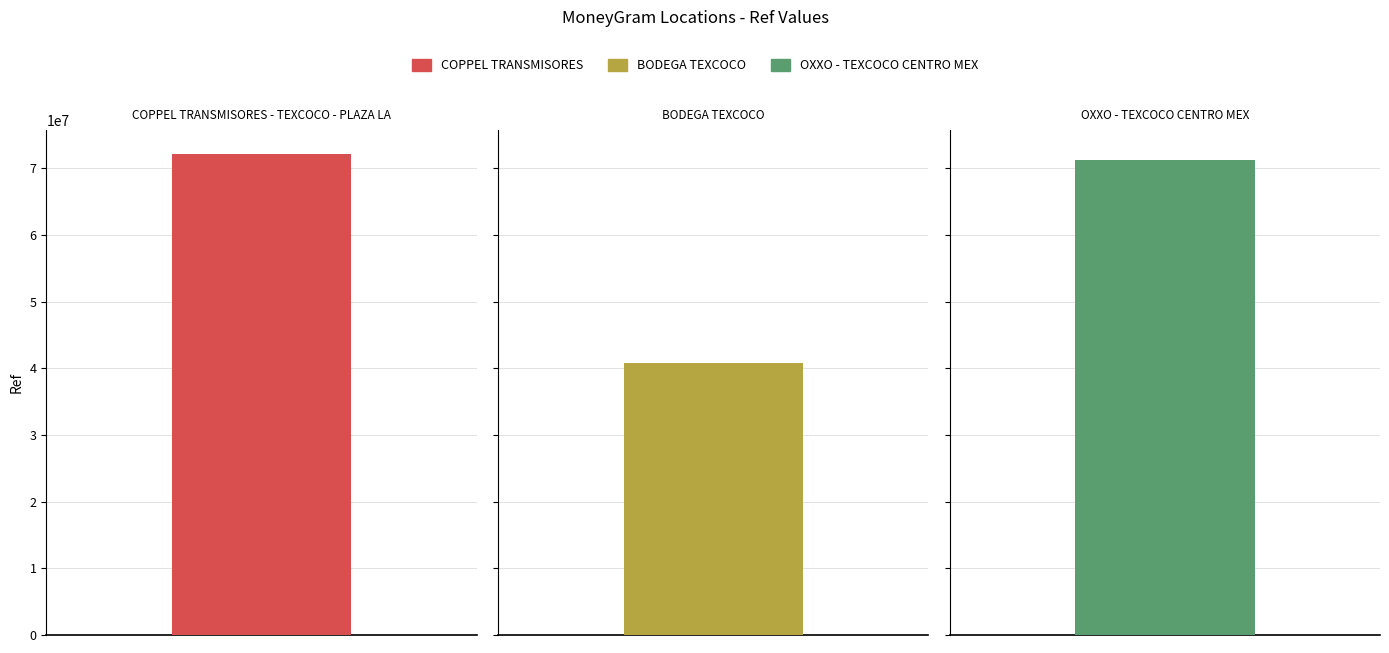

True or false: the data shows 40742849 at BODEGA TEXCOCO.

True